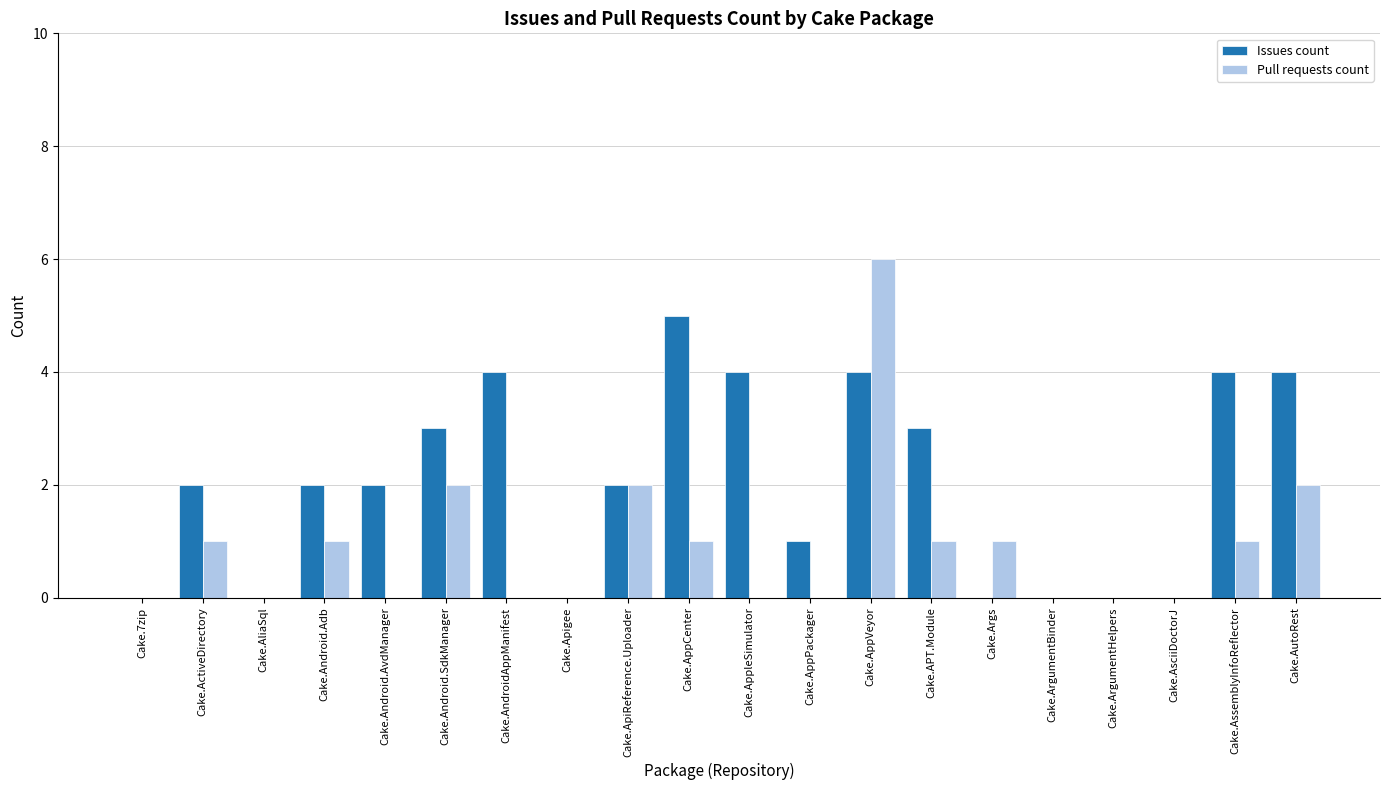

What is the sum of all Pull requests count values?

18